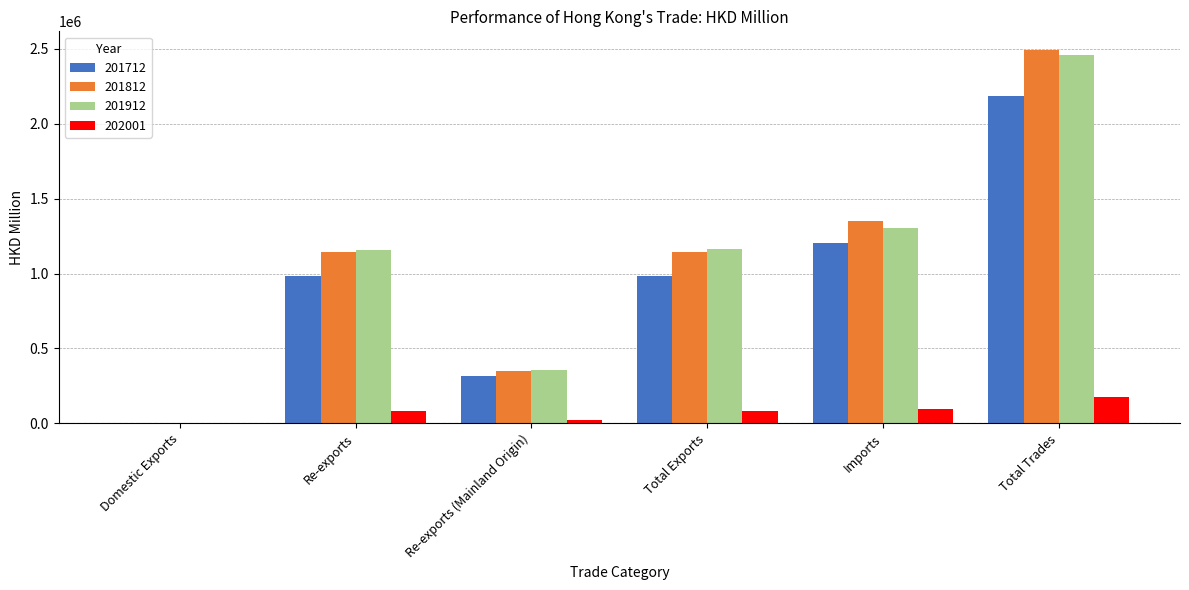

What is the sum of all 202001 values?

457875.7